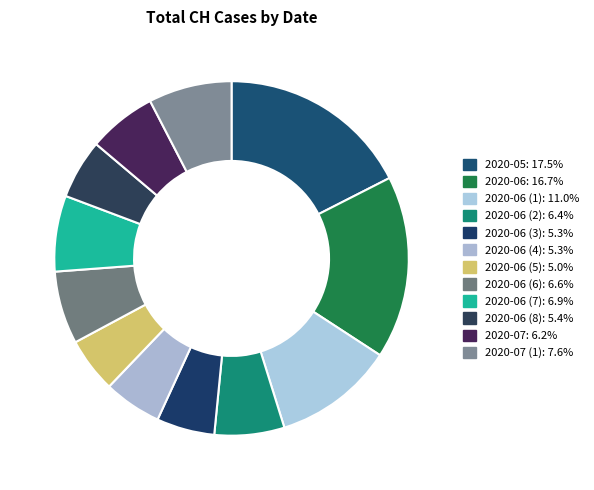

Count the number of slices in the pie.

12